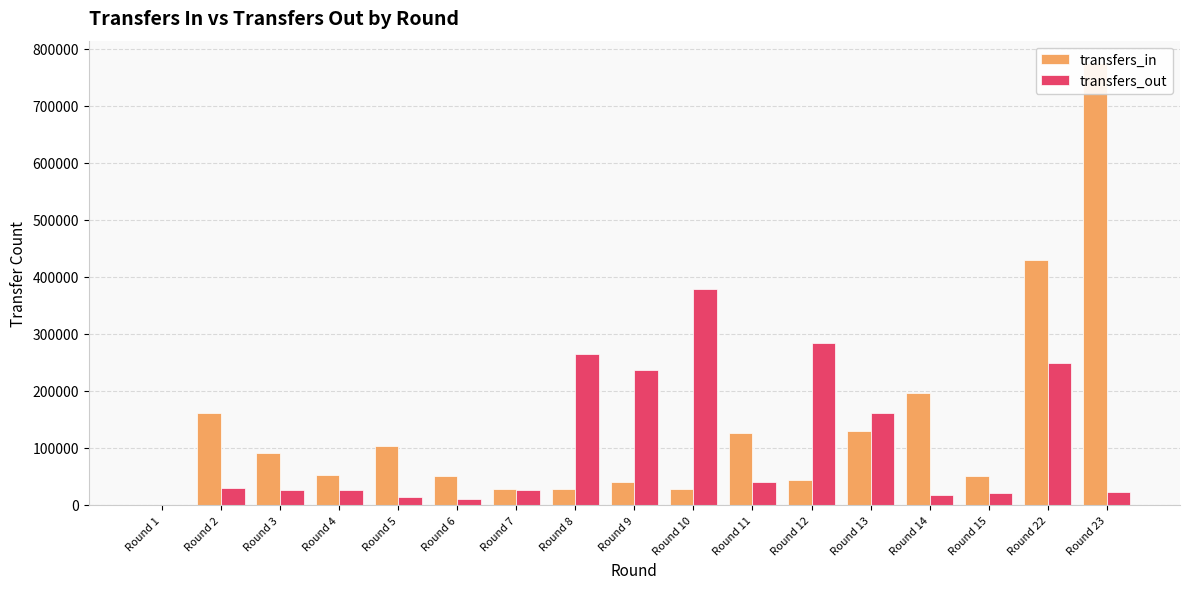

How many series are shown in this chart?

2